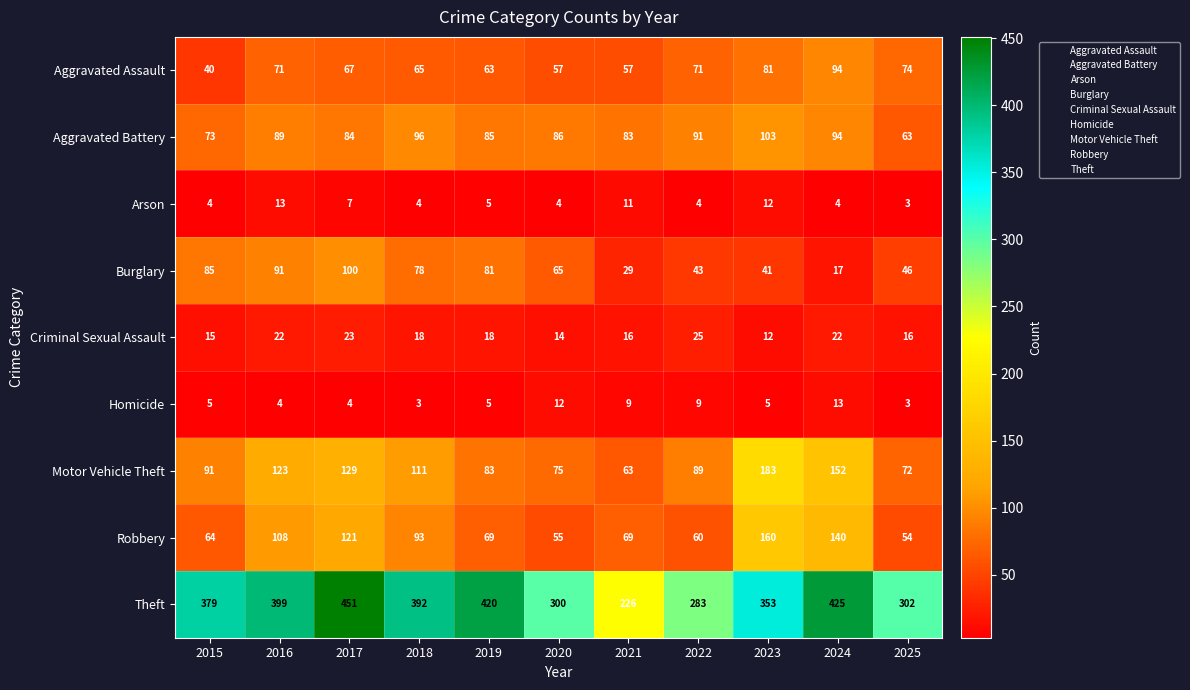

Which series changed the most between 2020 and 2024?

Theft